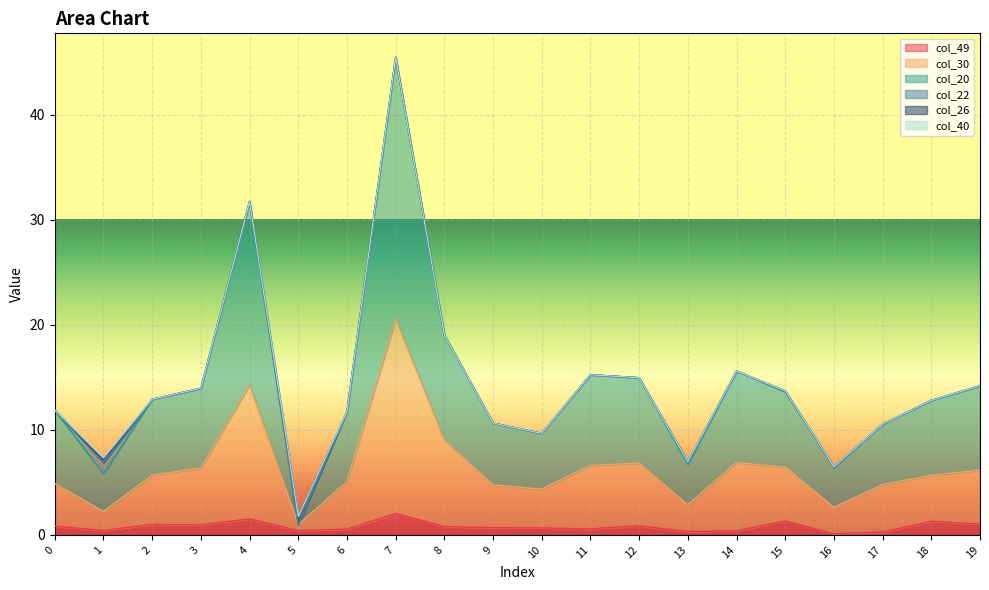

The col_30 series shows 2.6 at 11. True or false?

False